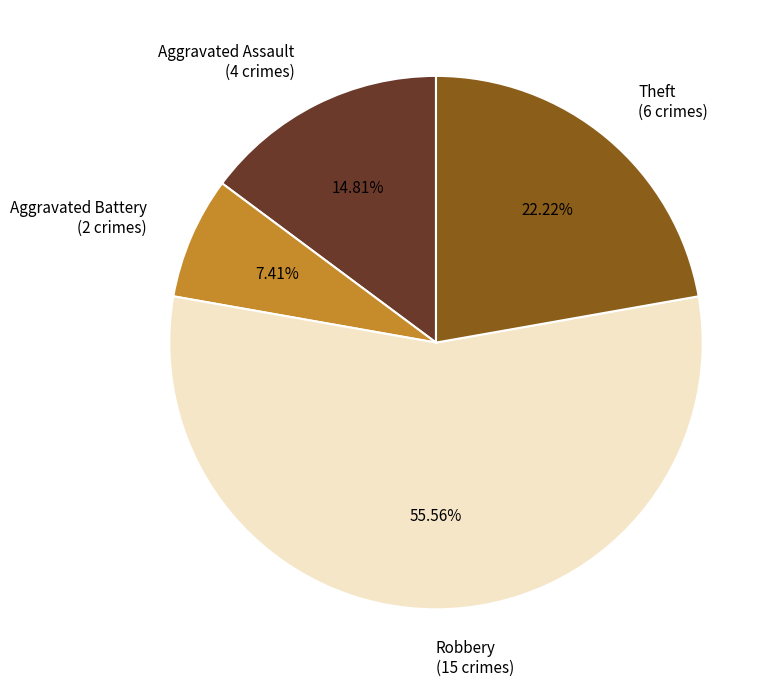

Rank the categories by value from lowest to highest.

Aggravated Battery, Aggravated Assault, Theft, Robbery